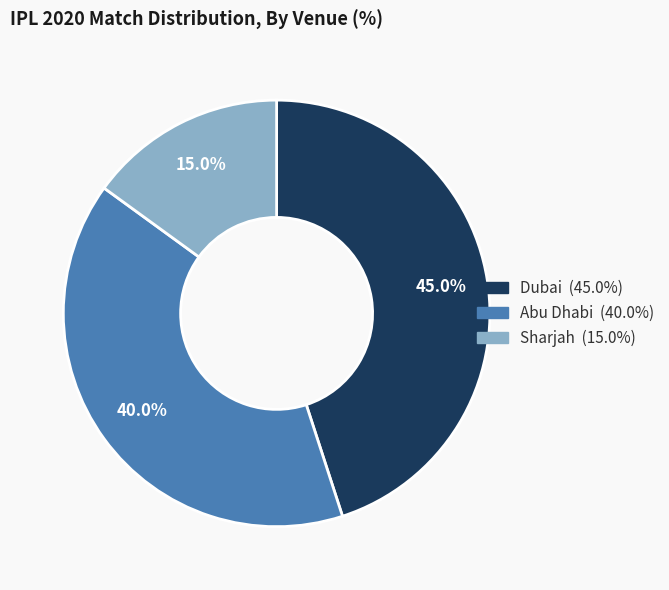

Which category has the biggest portion of the pie?

Dubai